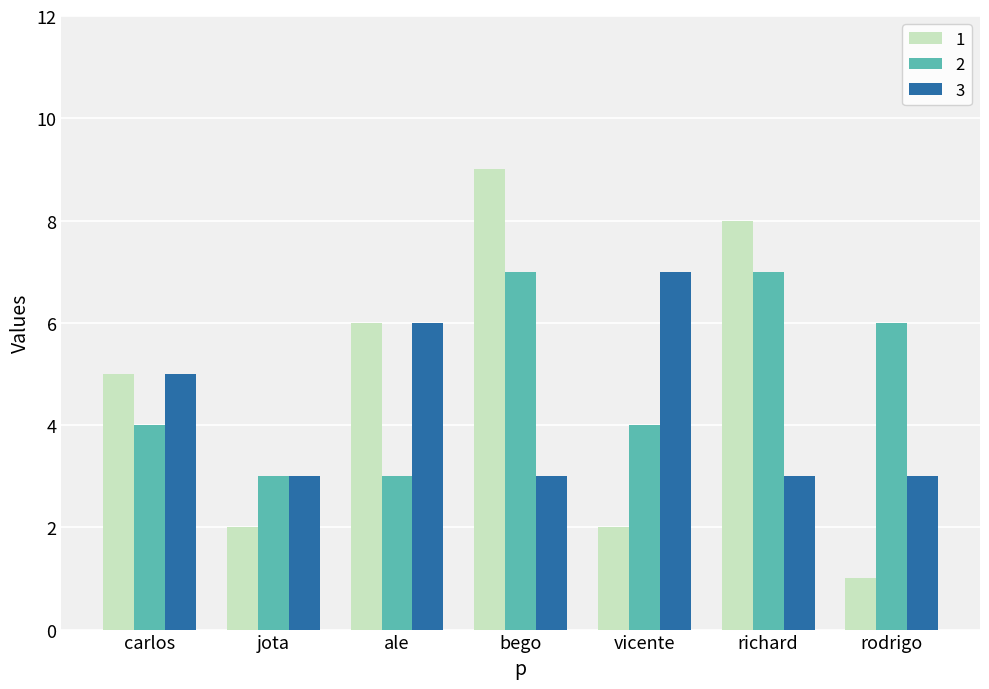

The value of 3 at rodrigo is 1. True or false?

False